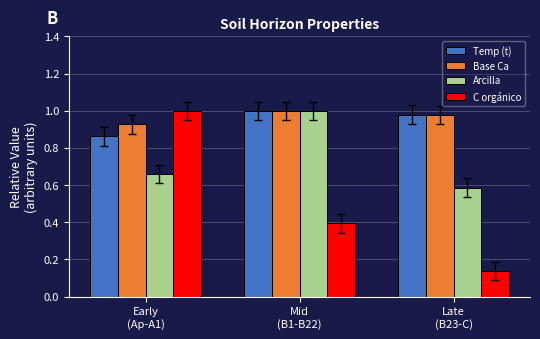

At how many categories does at least one series exceed 0?

3